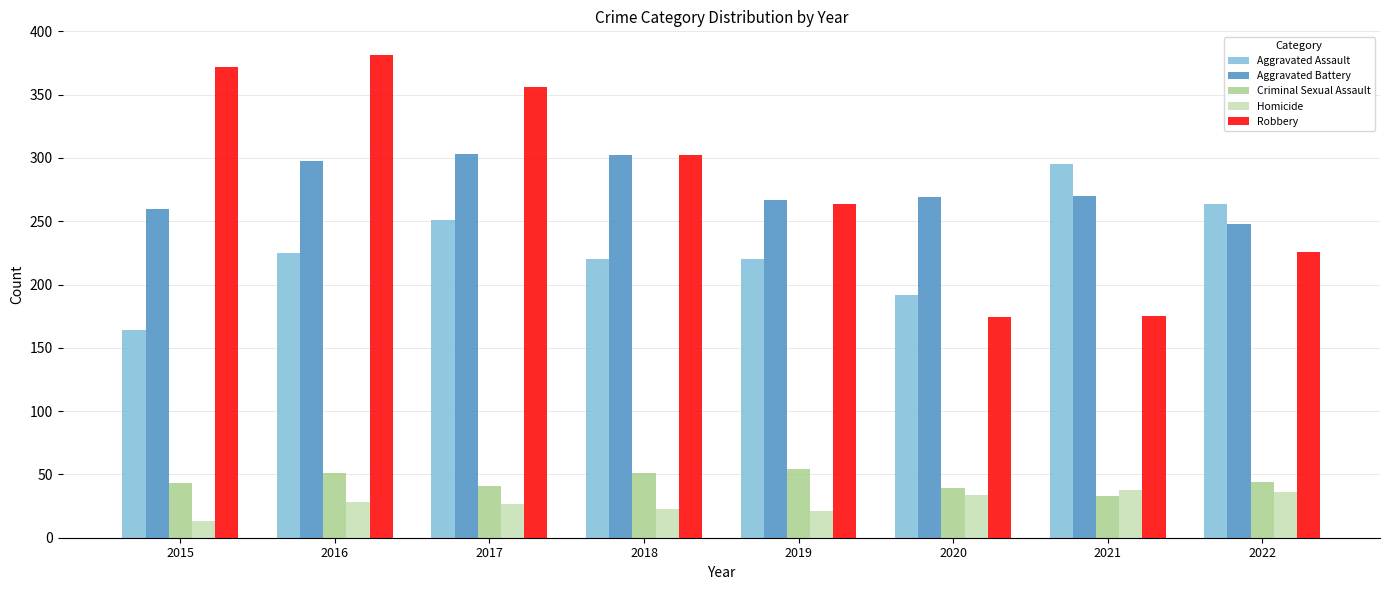

What is the value of the Criminal Sexual Assault bar at the 3rd from the left?

41